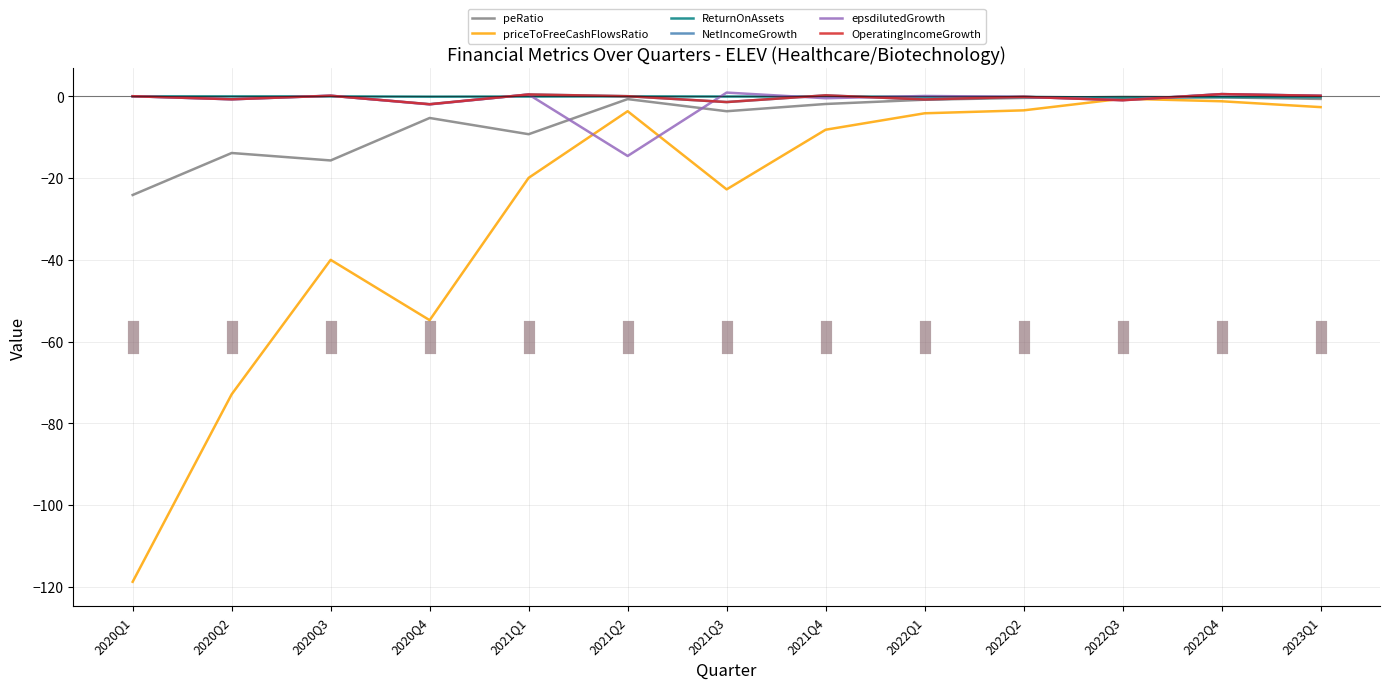

Which series changed the most between 2020Q1 and 2022Q1?

priceToFreeCashFlowsRatio